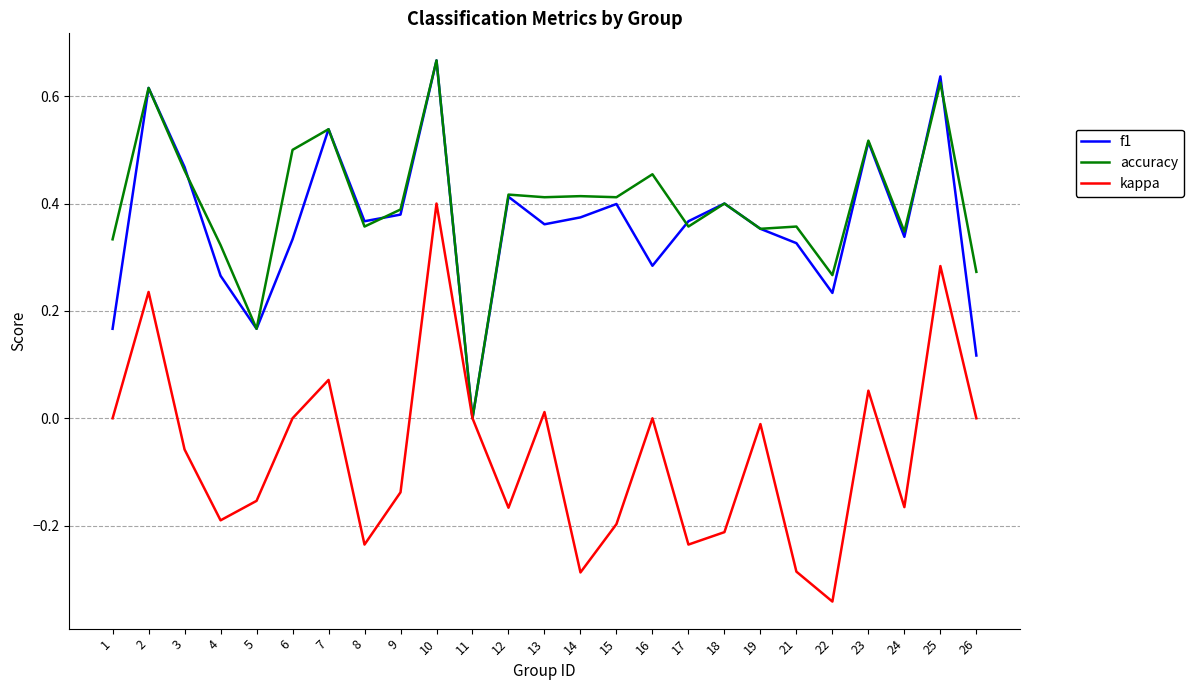

The value of f1 at 1 is 0.3. True or false?

False